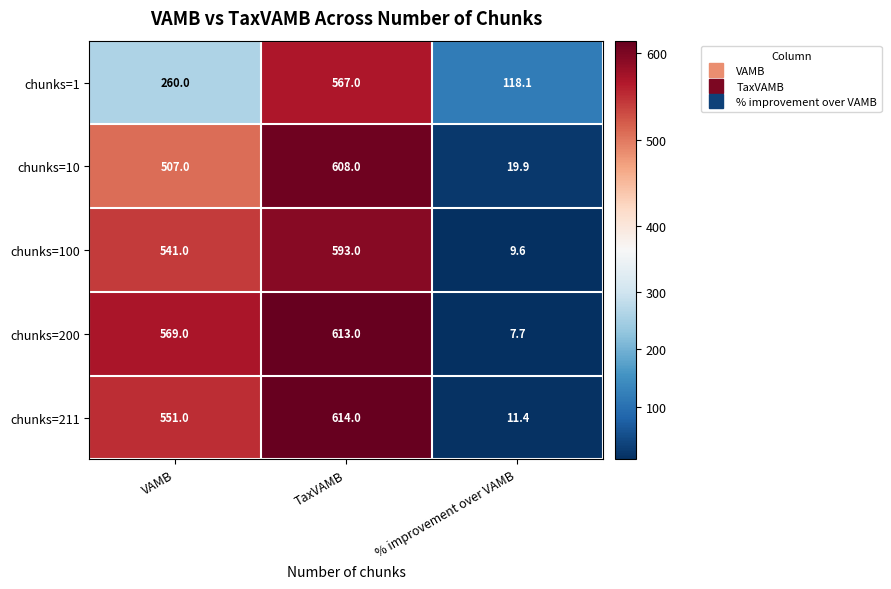

Reading left to right, extract all data points from this chart.

chunks=1: VAMB=260.0	TaxVAMB=567.0	% improvement over VAMB=118.1
chunks=10: VAMB=507.0	TaxVAMB=608.0	% improvement over VAMB=19.9
chunks=100: VAMB=541.0	TaxVAMB=593.0	% improvement over VAMB=9.6
chunks=200: VAMB=569.0	TaxVAMB=613.0	% improvement over VAMB=7.7
chunks=211: VAMB=551.0	TaxVAMB=614.0	% improvement over VAMB=11.4